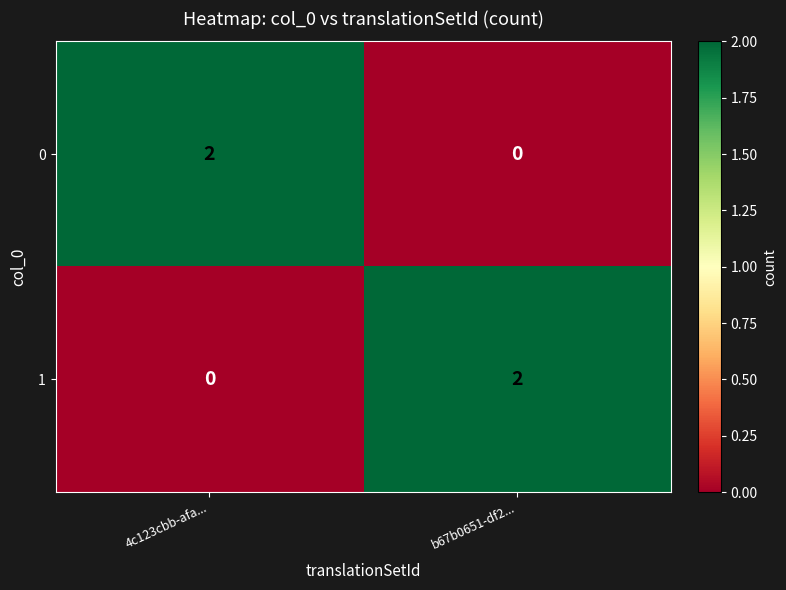

Is it true that 0 equals 1 at b67b0651-df2...?

False